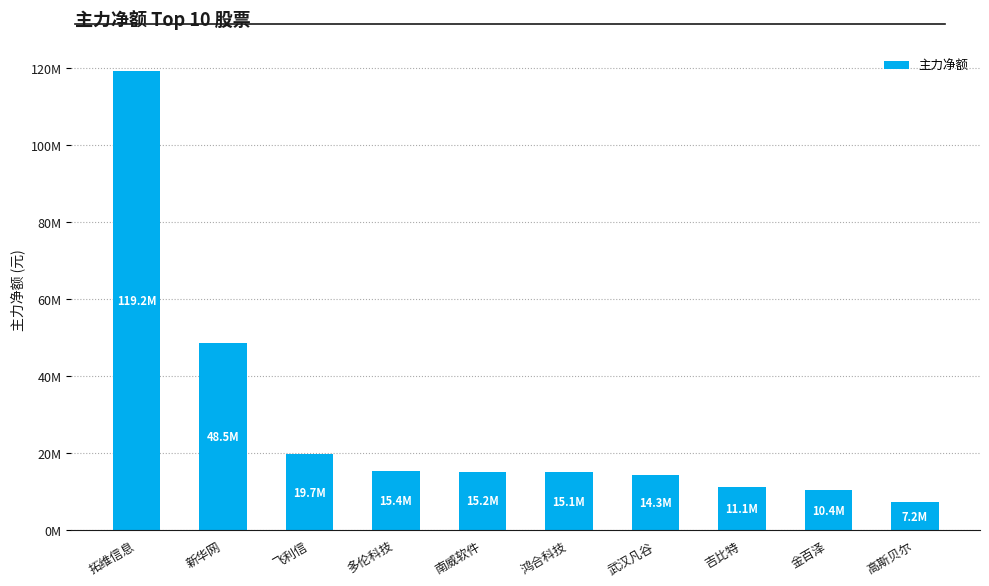

Does the chart contain any negative values?

No